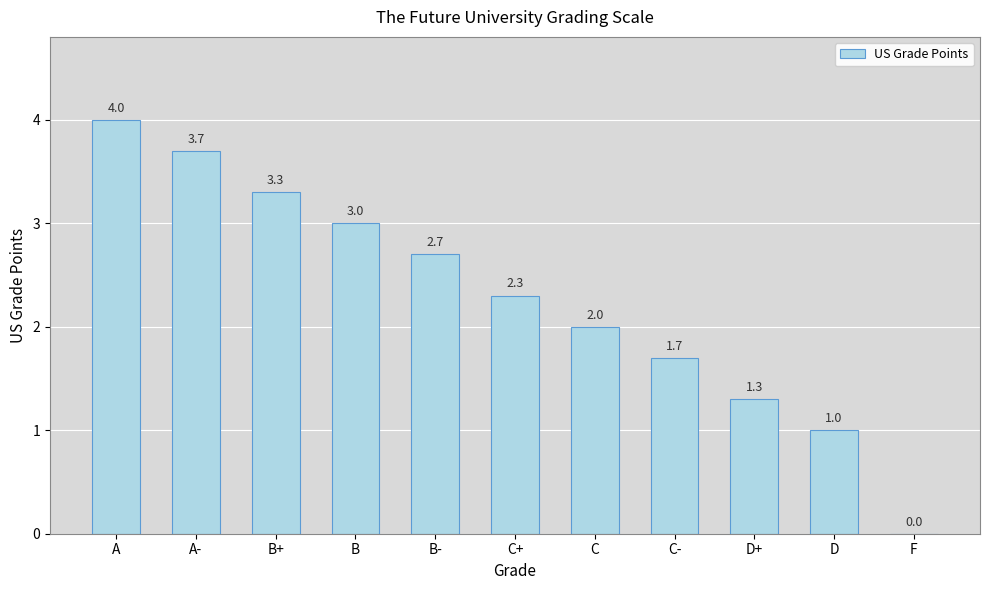

Reading left to right, extract all data points from this chart.

A=4.0	A-=3.7	B+=3.3	B=3.0	B-=2.7	C+=2.3	C=2.0	C-=1.7	D+=1.3	D=1.0	F=0.0